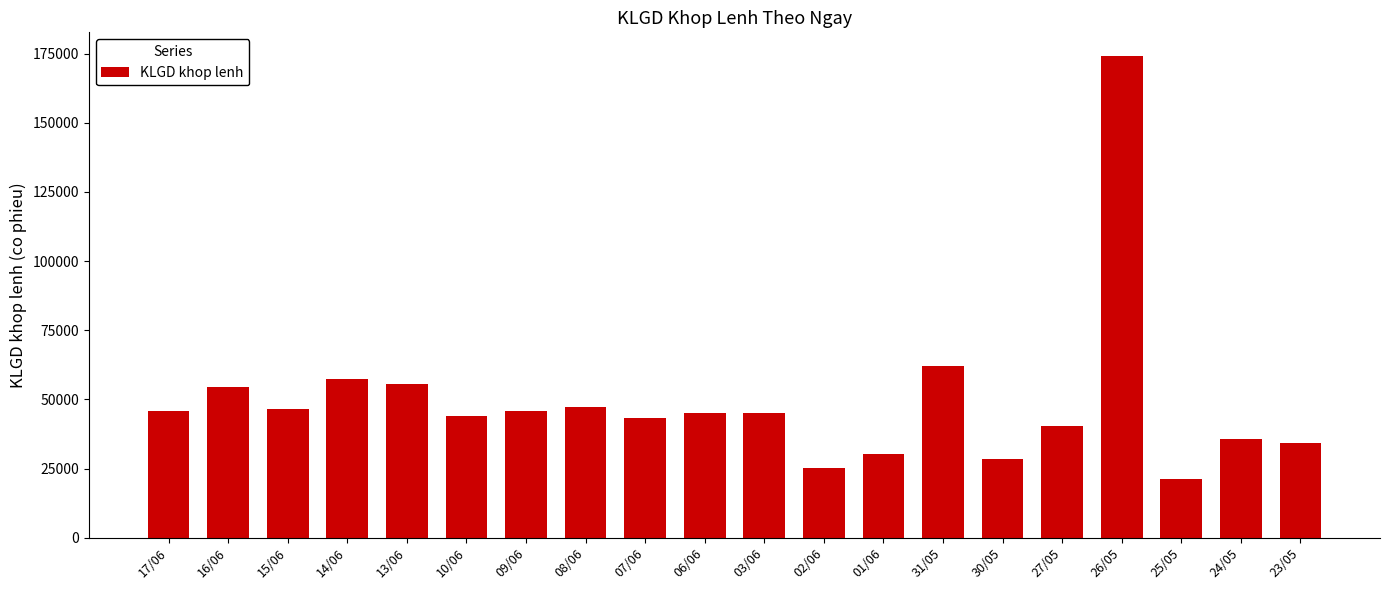

Which has a higher value, 06/06 or 27/05?

06/06